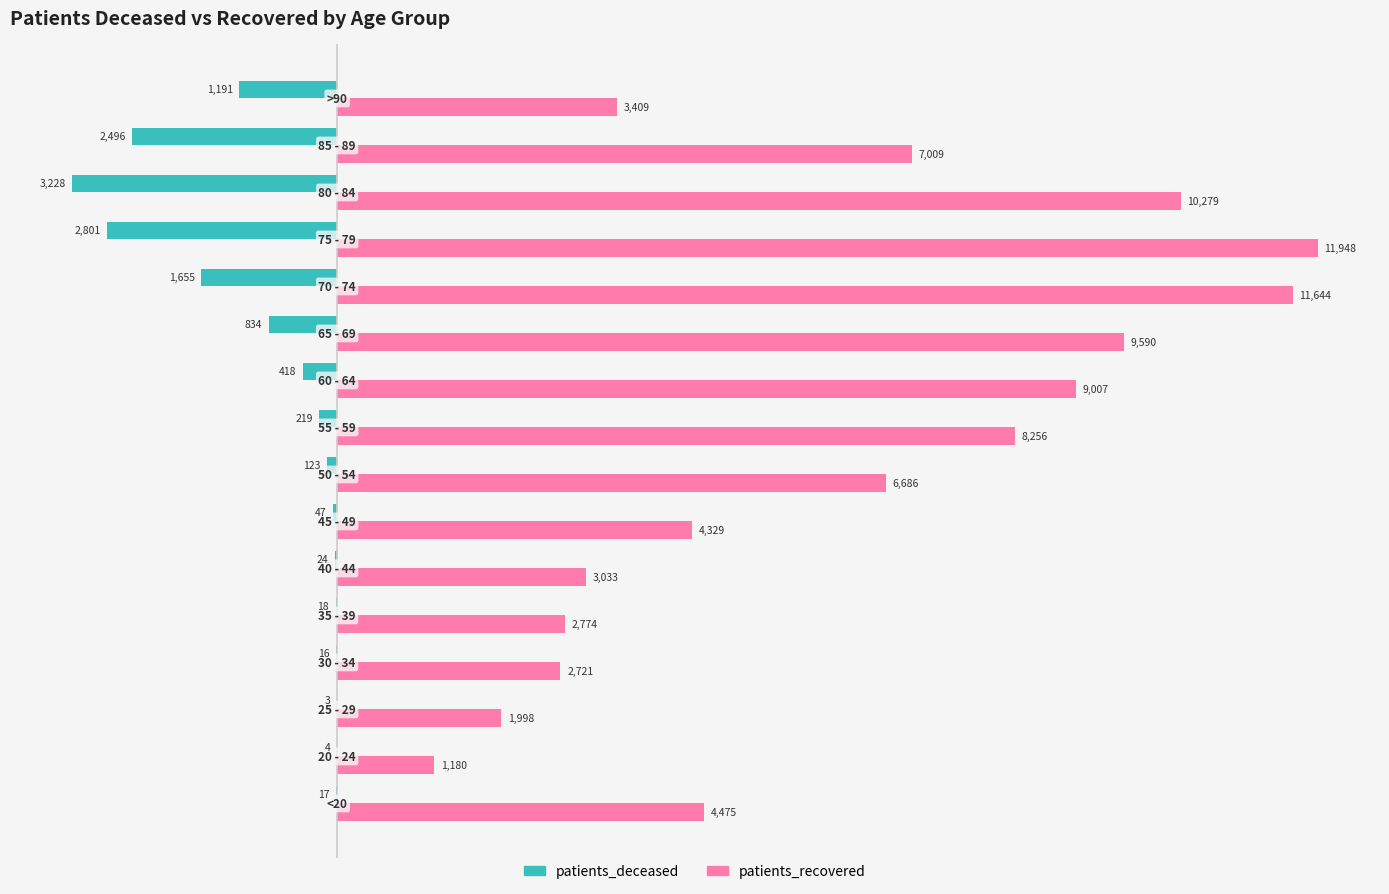

Which series has the largest total across all categories?

patients_recovered